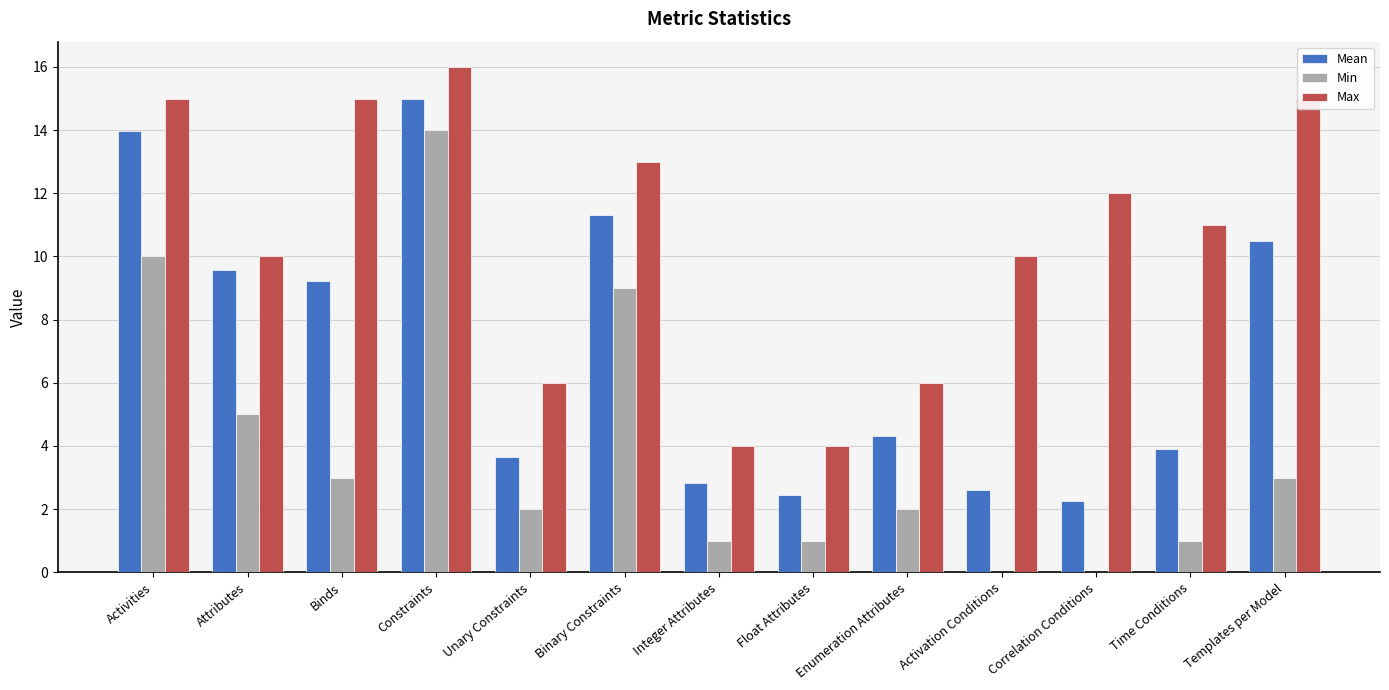

What is the maximum value for Min?

14.0